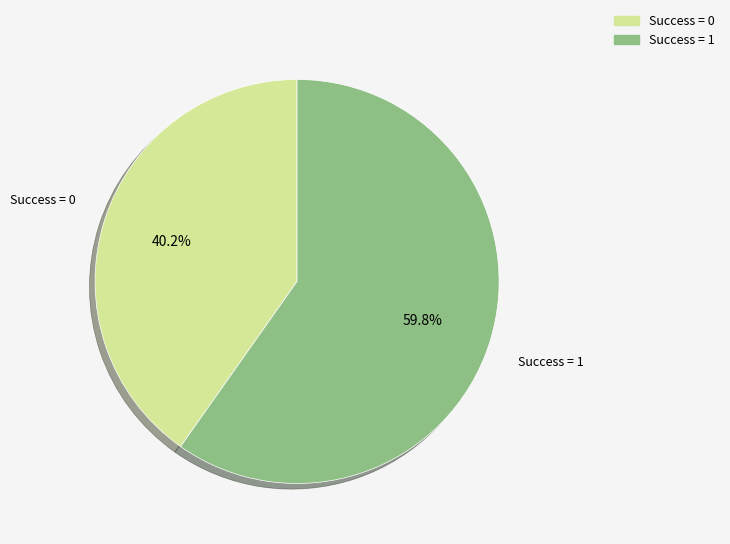

Is there any slice that represents more than half of the pie?

Yes